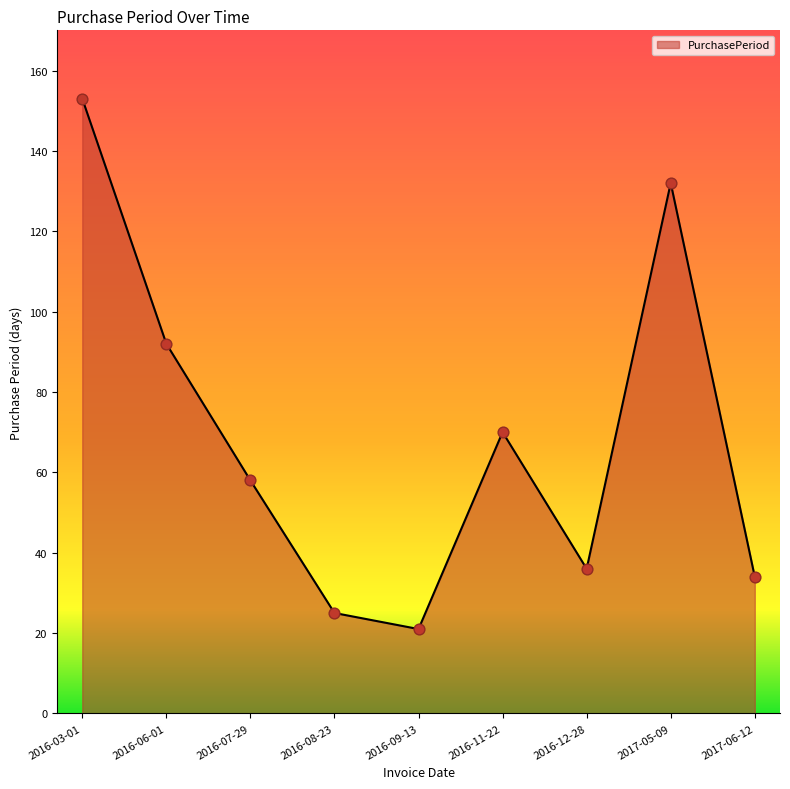

What is the change in value from 2016-06-01 to 2016-07-29?

-34